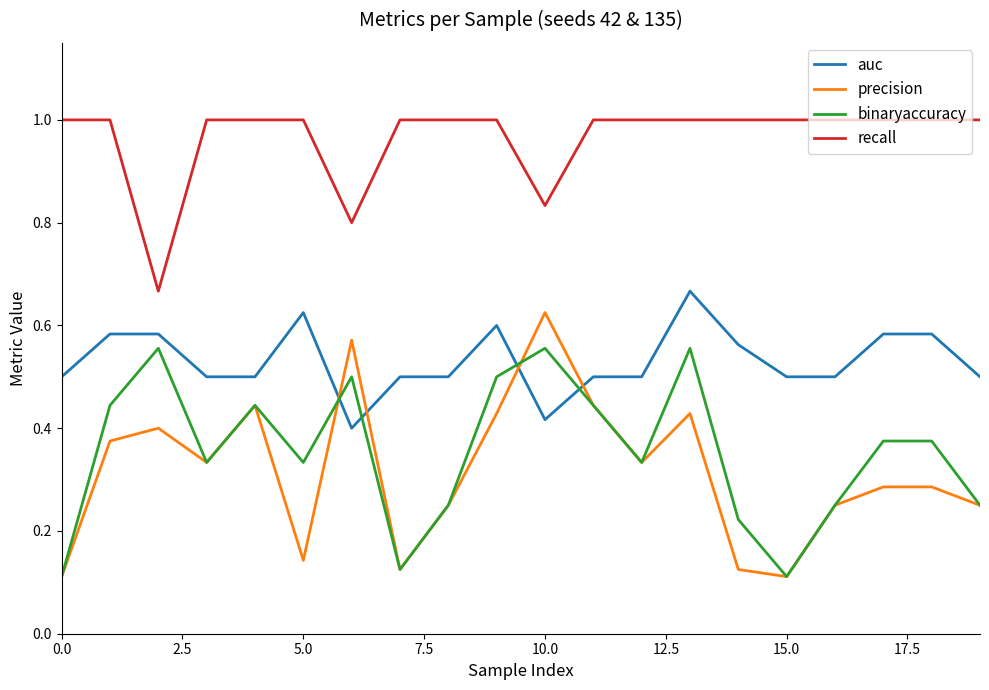

Which series has the largest total across all categories?

recall